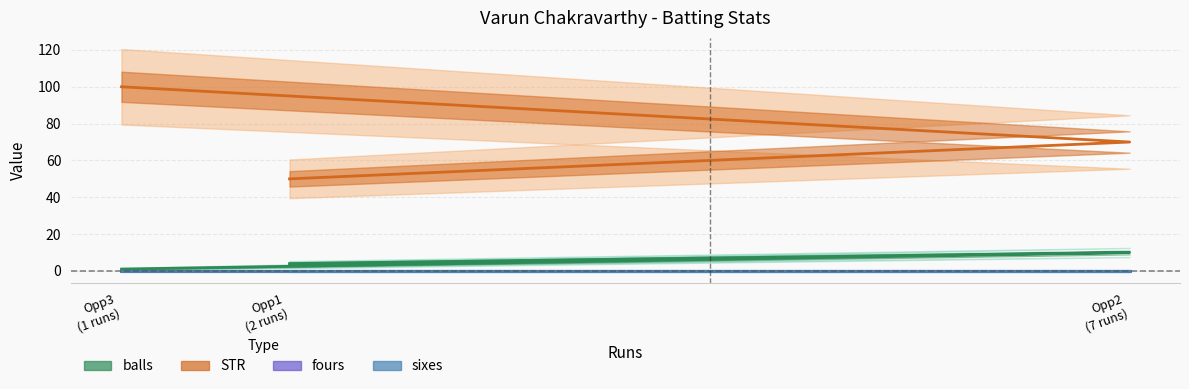

What is the difference between the second highest and minimum values in the balls series?

3